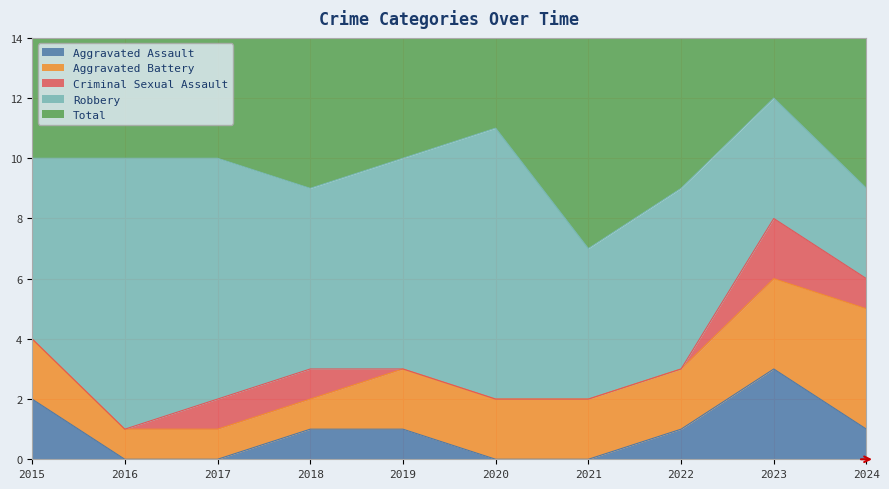

Does the chart have visible grid lines?

Yes